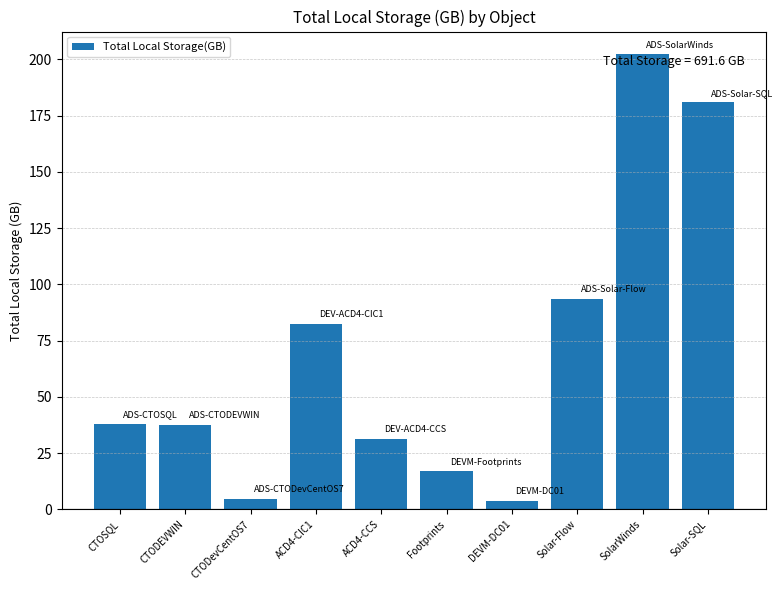

Which label corresponds to the largest value in the chart?

SolarWinds